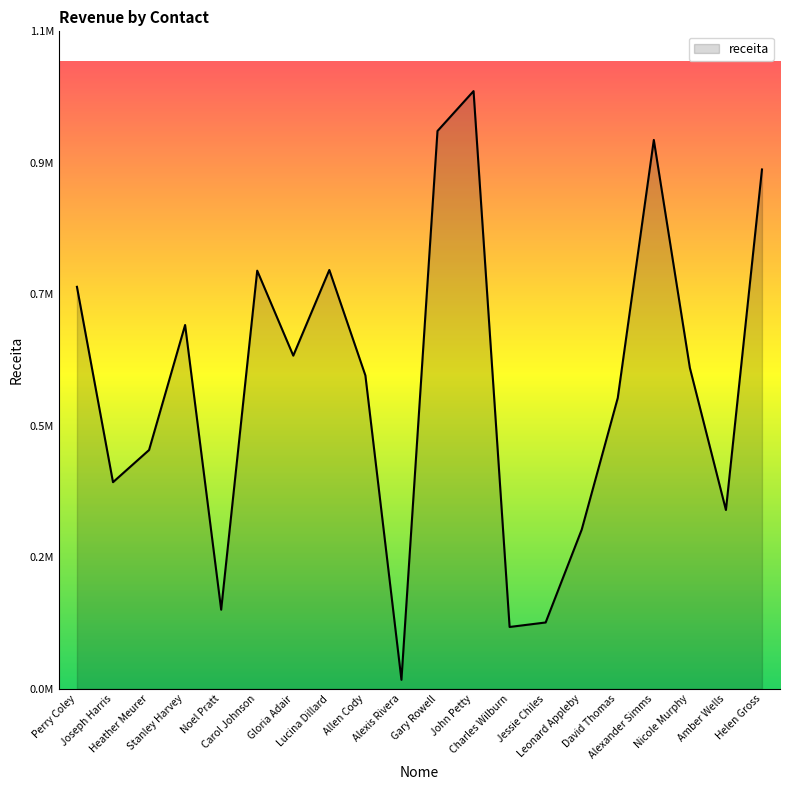

What is the change in value from Joseph Harris to Lucina Dillard?

+365994.7